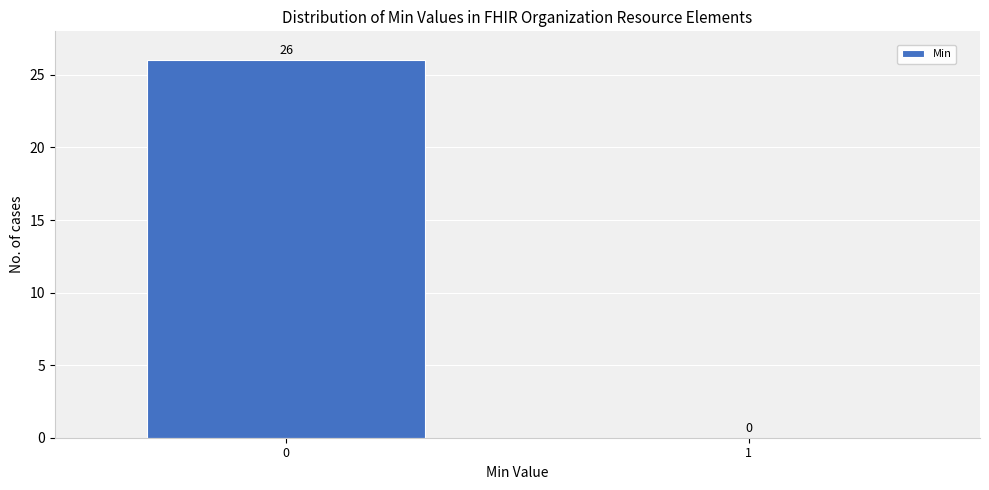

Reading left to right, list all the values displayed in this chart.

0=26	1=0